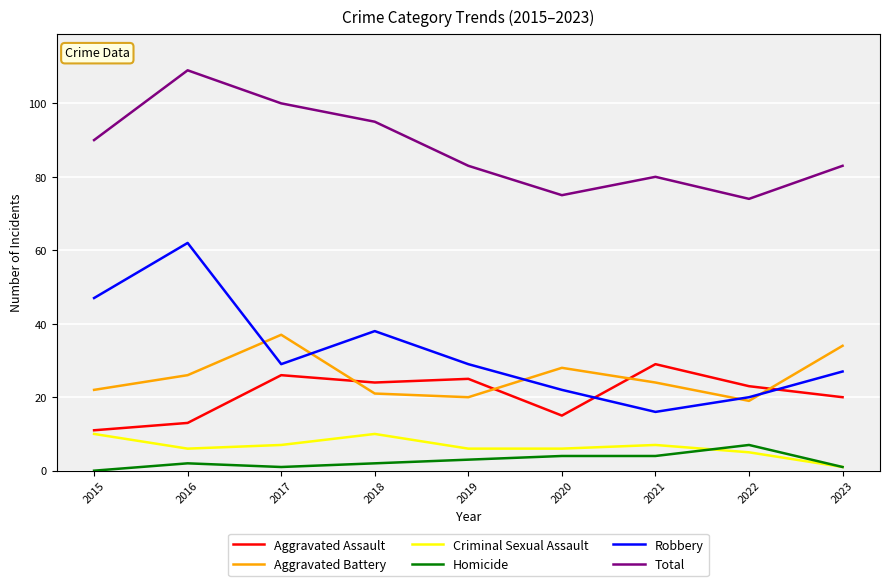

List the series in order of their peak value, lowest first.

Homicide, Criminal Sexual Assault, Aggravated Assault, Aggravated Battery, Robbery, Total